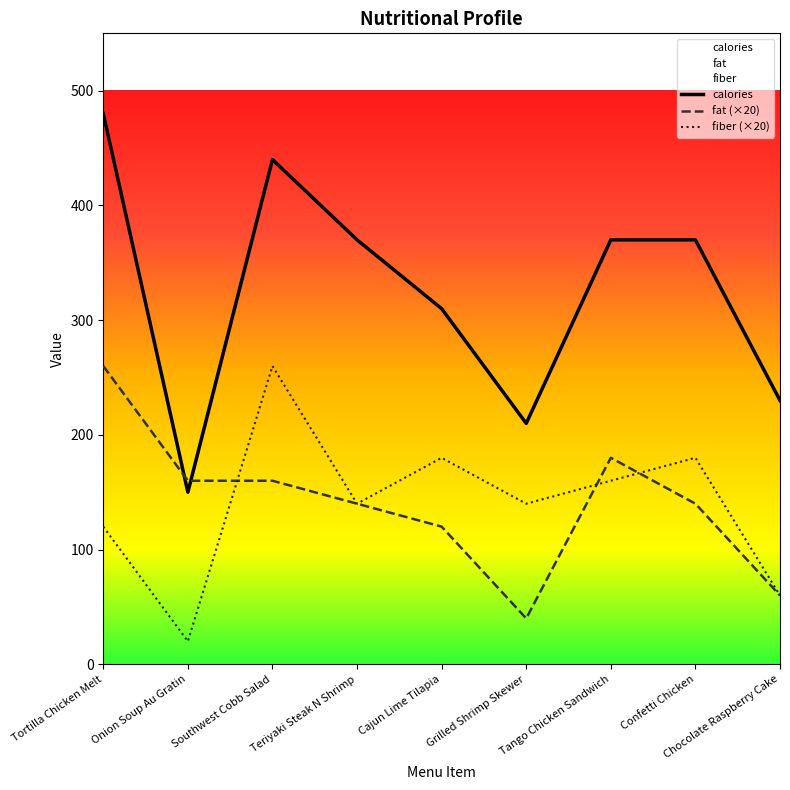

What is the smallest value displayed?

20